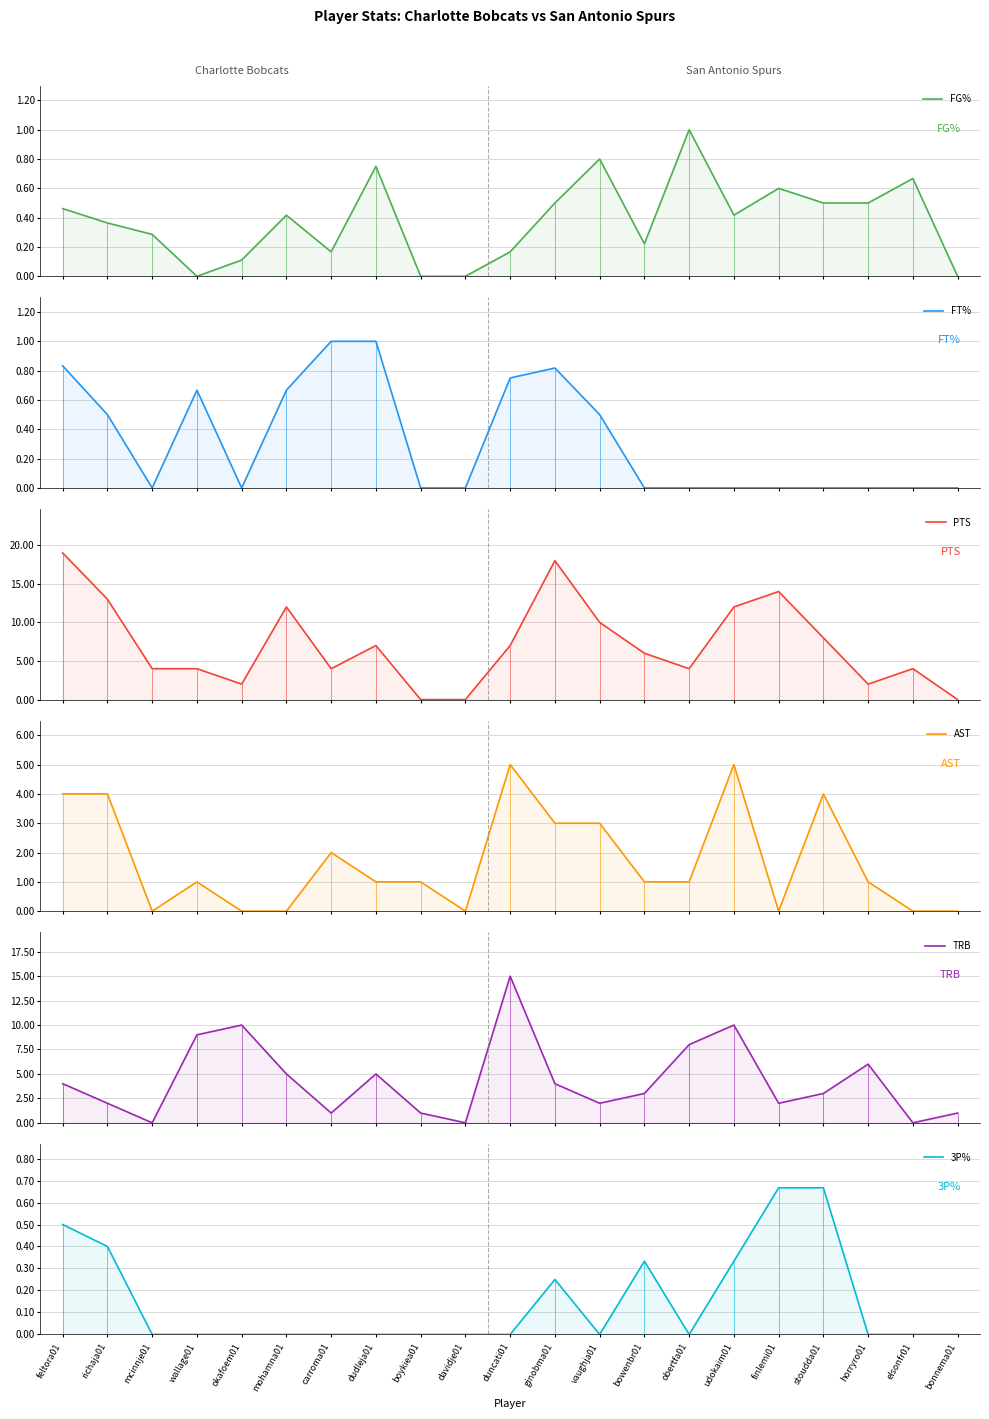

True or false: FT% and TRB cross at least once.

False